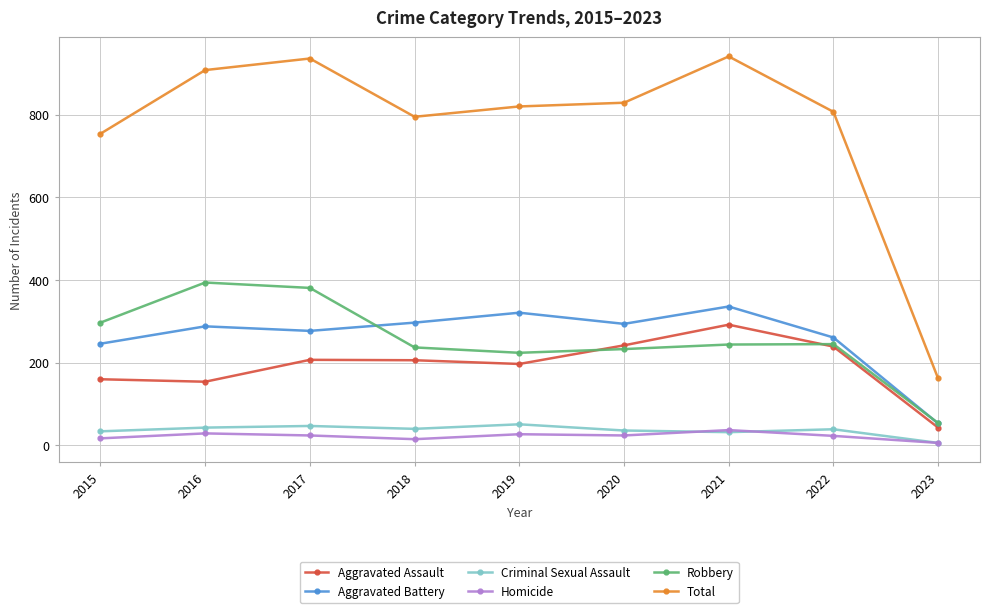

True or false: Aggravated Assault and Homicide intersect in this chart.

False